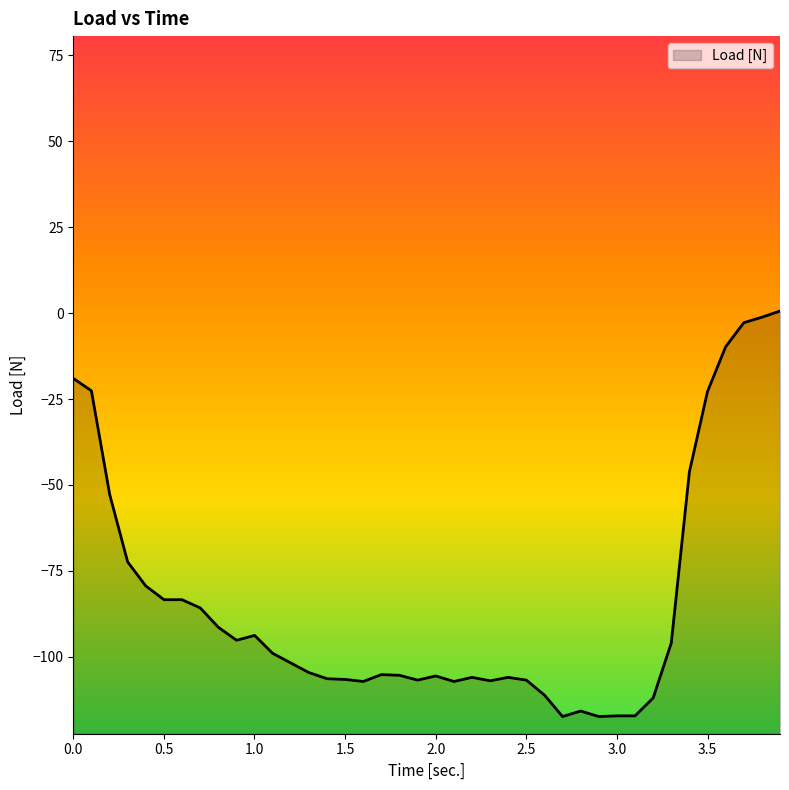

Reading left to right, what are all the values shown in this chart?

0=-19.0	0.1=-22.6	0.201=-52.8	0.3=-72.4	0.4=-79.4	0.501=-83.4	0.6=-83.4	0.701=-85.8	0.8=-91.4	0.901=-95.2	1.001=-93.8	1.1=-99.0	1.2=-101.8	1.3=-104.6	1.401=-106.4	1.5=-106.6	1.6=-107.2	1.7=-105.2	1.8=-105.4	1.9=-106.8	2=-105.6	2.101=-107.2	2.2=-106.0	2.301=-107.0	2.4=-106.0	2.5=-106.8	2.601=-111.2	2.7=-117.4	2.8=-115.8	2.9=-117.4	3=-117.2	3.1=-117.2	3.2=-112.0	3.3=-96.0	3.4=-46.2	3.5=-22.8	3.6=-9.8	3.7=-2.8	3.8=-1.2	3.9=0.6